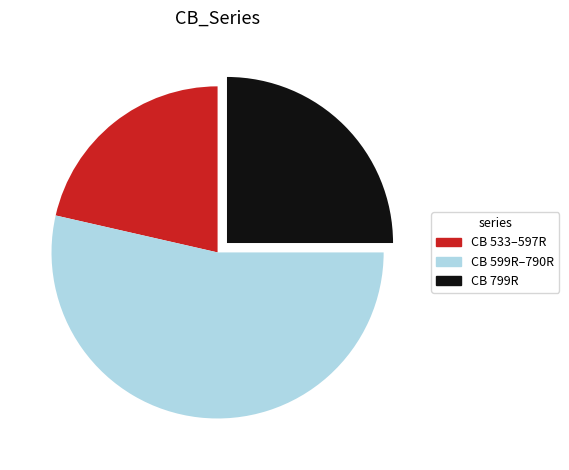

Is there a majority slice in this chart?

Yes